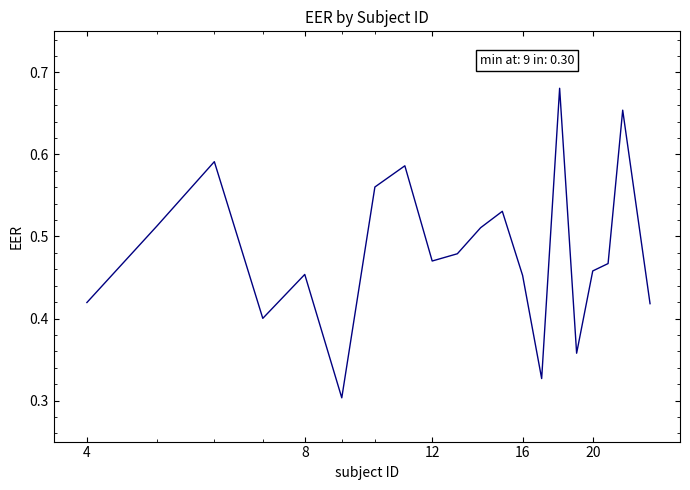

Reading left to right, transcribe all the data shown in this chart.

0.4	0.5	0.6	0.4	0.5	0.3	0.6	0.6	0.5	0.5	0.5	0.5	0.5	0.3	0.7	0.4	0.5	0.5	0.7	0.4